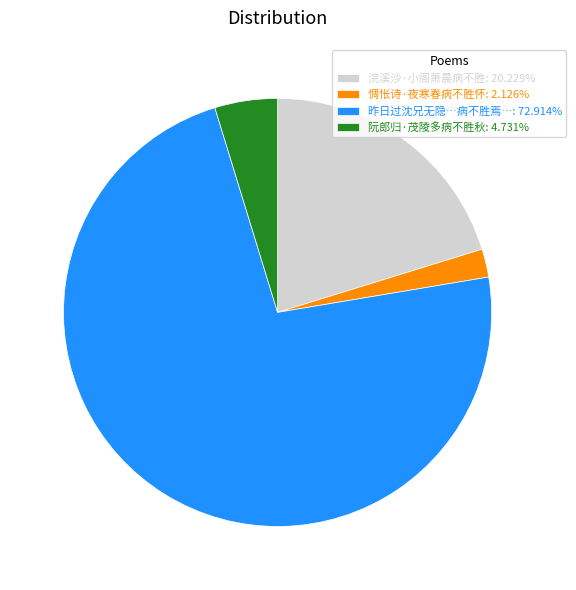

How many segments does this pie chart have?

4